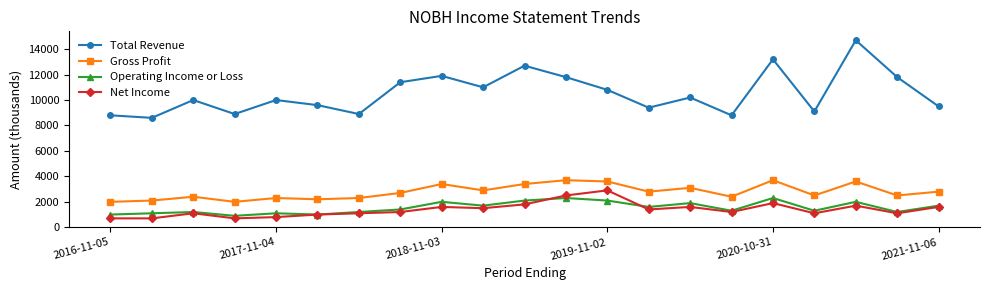

True or false: Gross Profit and Operating Income or Loss cross at least once.

False